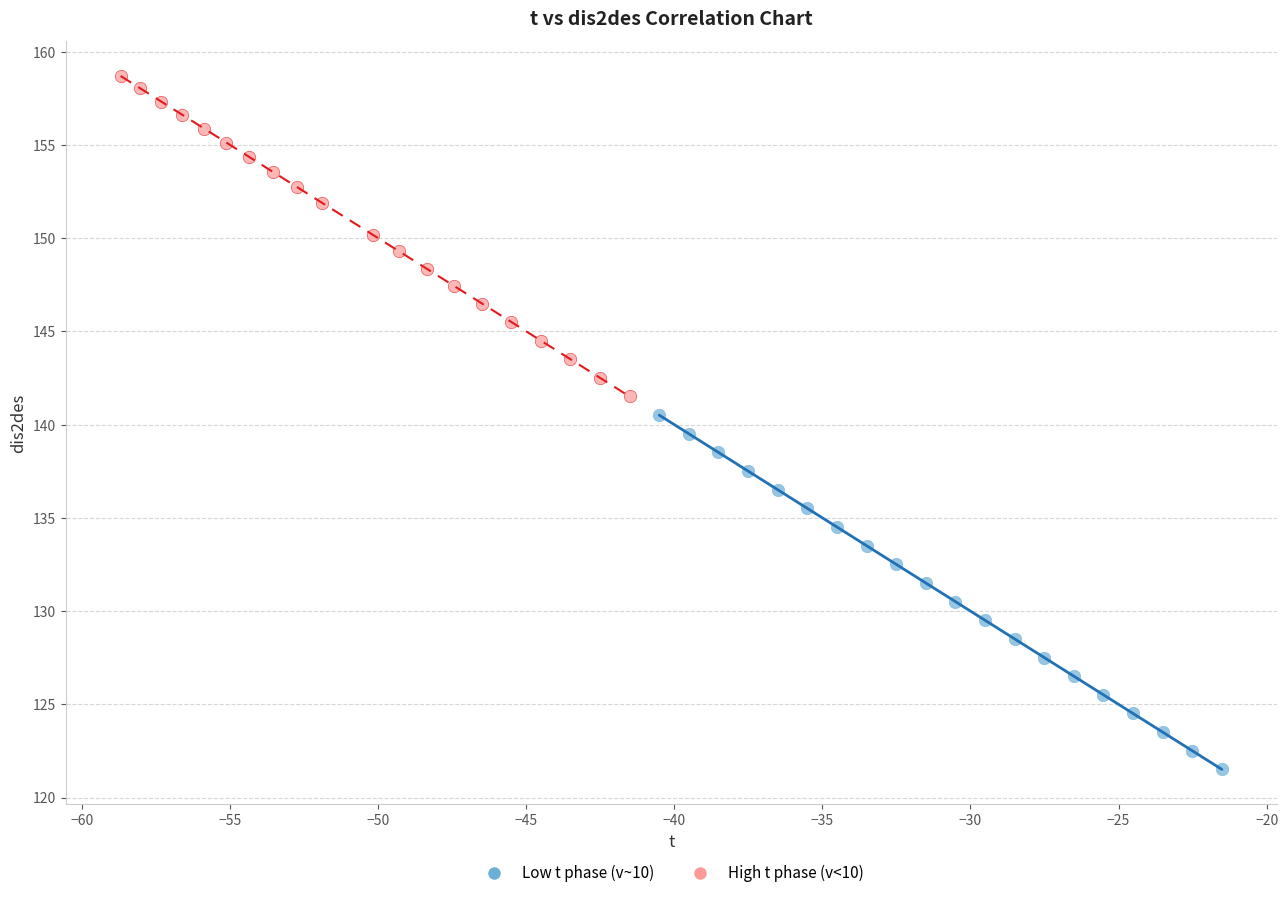

Which series reaches the minimum Y coordinate?

Low t phase (v~10)